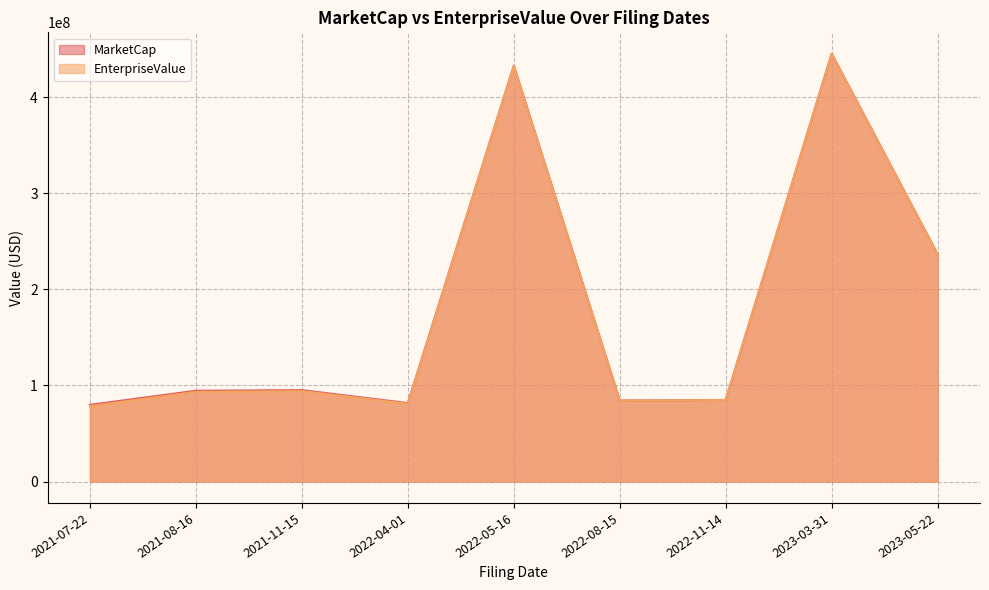

At 2021-07-22, list the series in order from largest to smallest.

MarketCap, EnterpriseValue